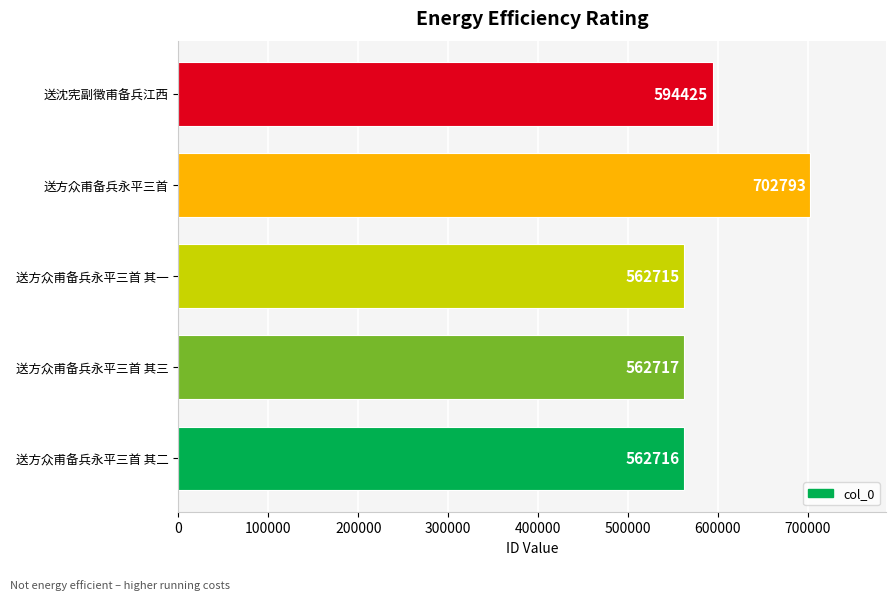

How many data points does each series have?

5